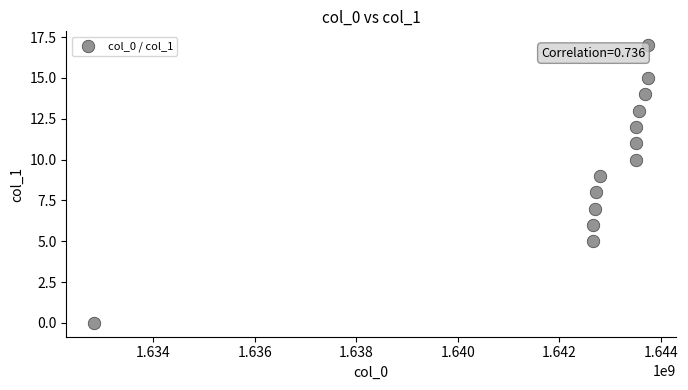

What is the range of Y values (max minus min)?

17